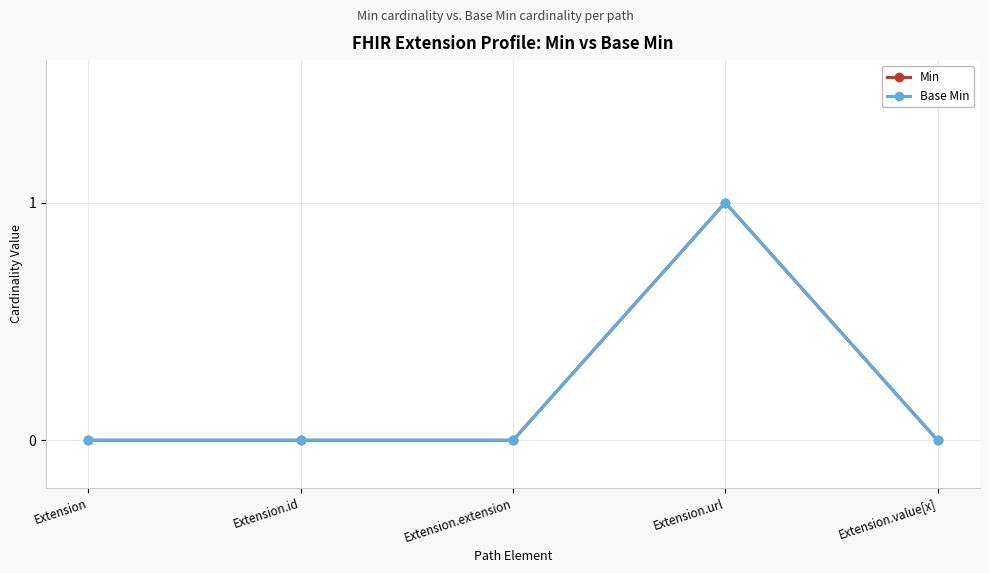

Does the chart have visible grid lines?

Yes